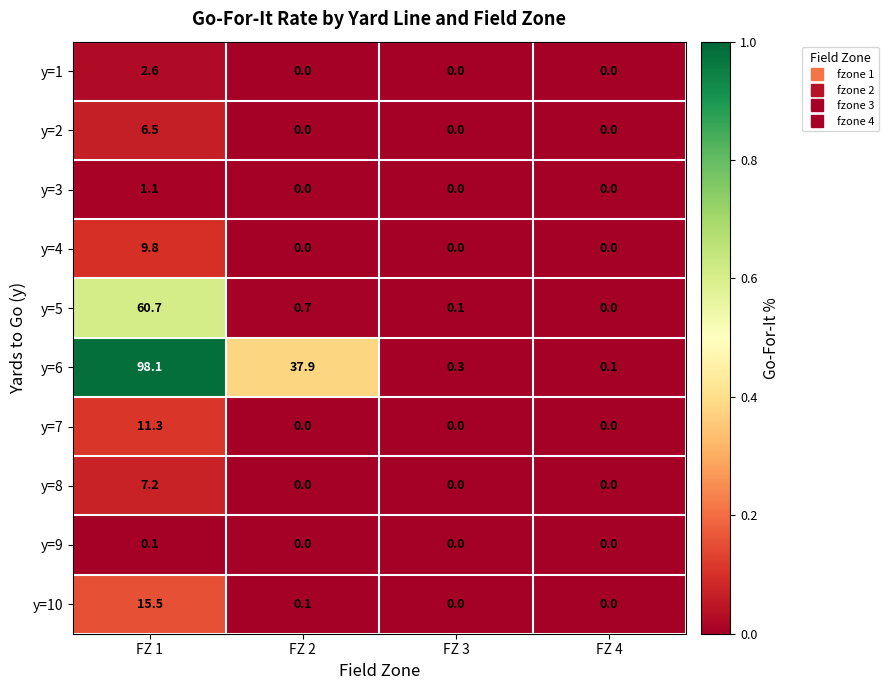

The y=9 series shows 0.0 at FZ 2. True or false?

True